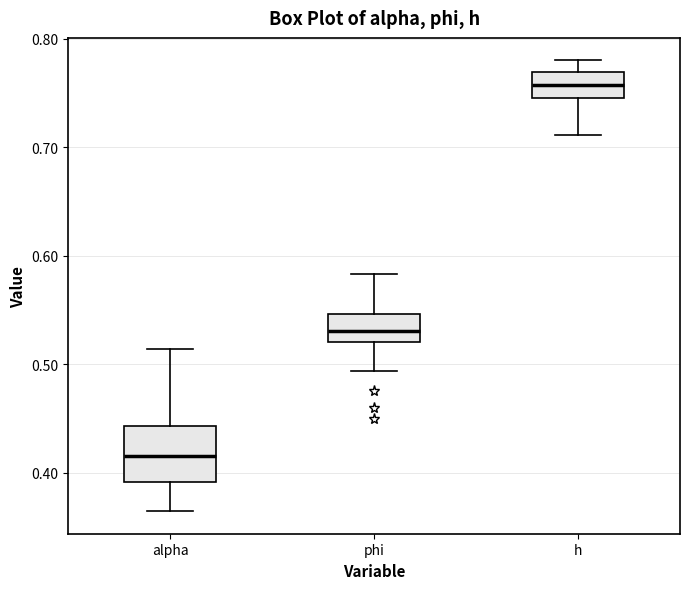

Where does the upper whisker of the box for h end on the y-axis? The values are not printed on the chart, so give them approximately, as read against the axis.

0.78